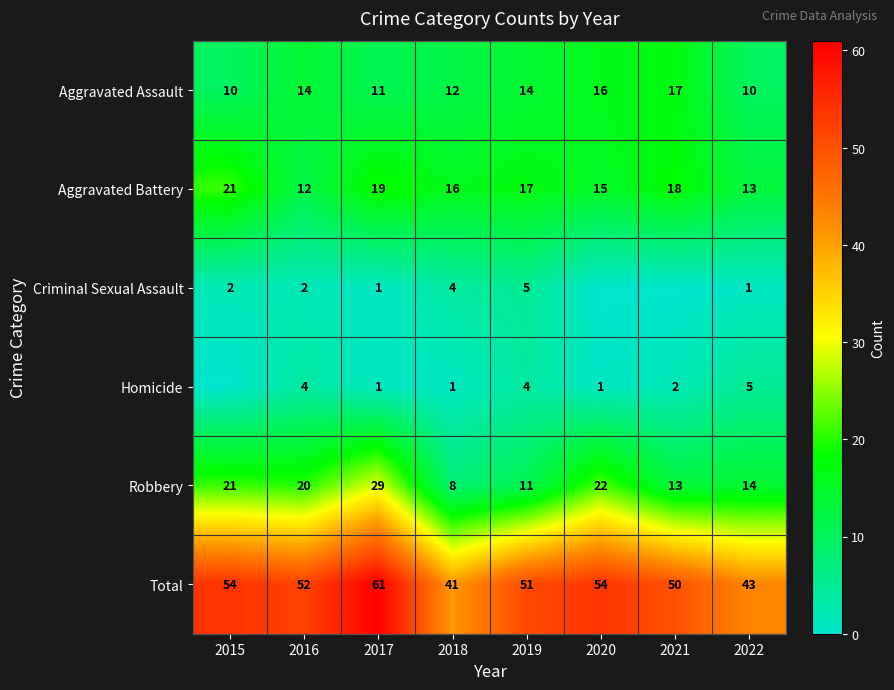

True or false: Total has a value of 89 at 2019.

False